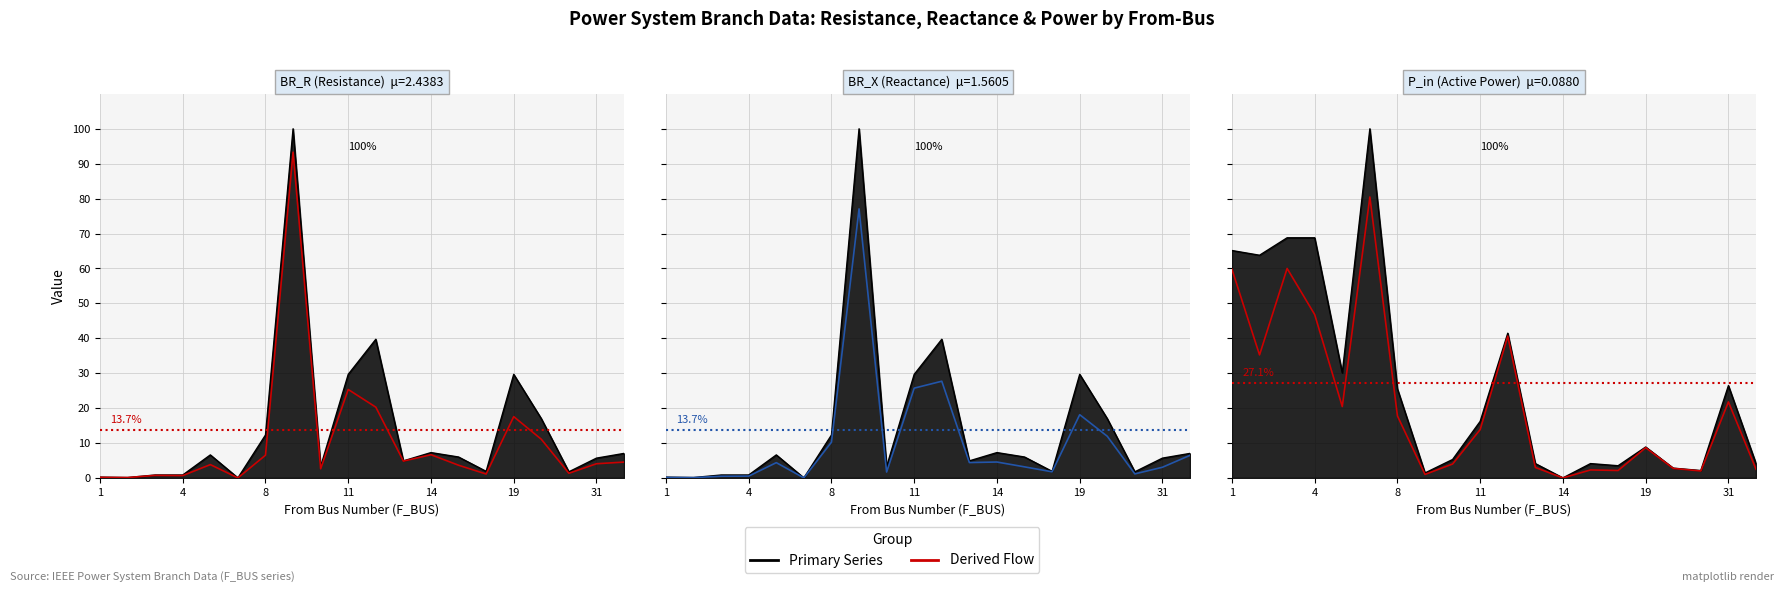

How many lines are shown in the chart?

3